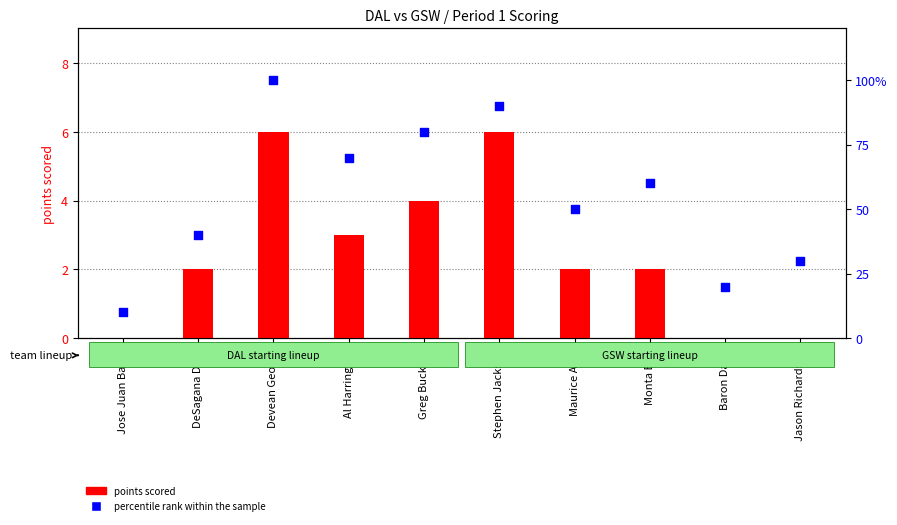

At which category is the sum across all series the highest?

Devean George